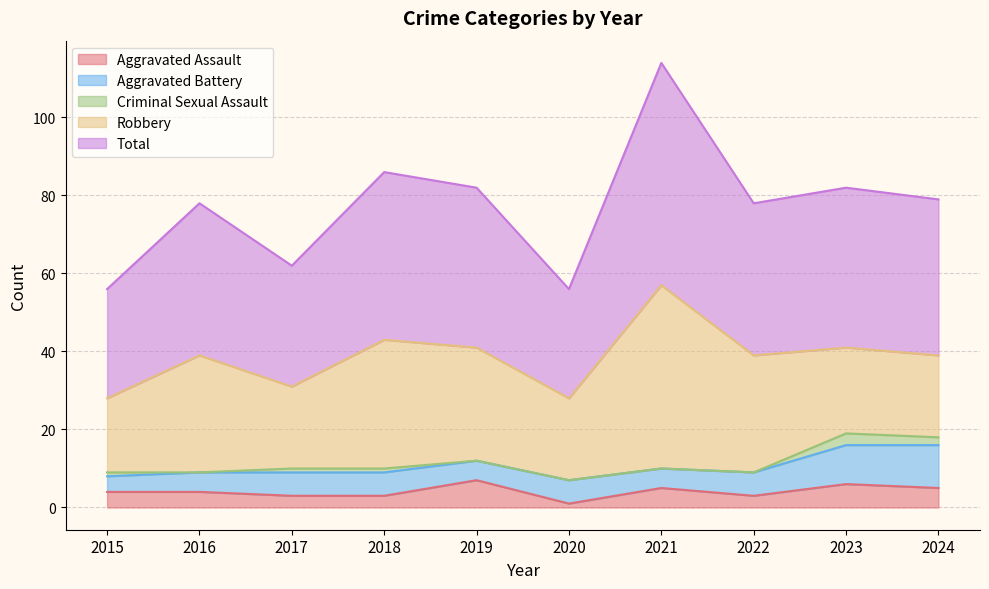

What is the value of the Aggravated Assault point at the 10th from the left?

5